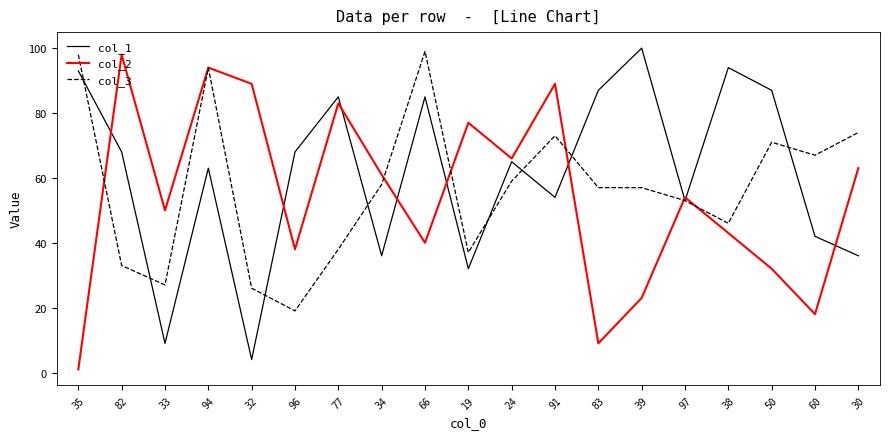

What is the smallest value displayed?

1